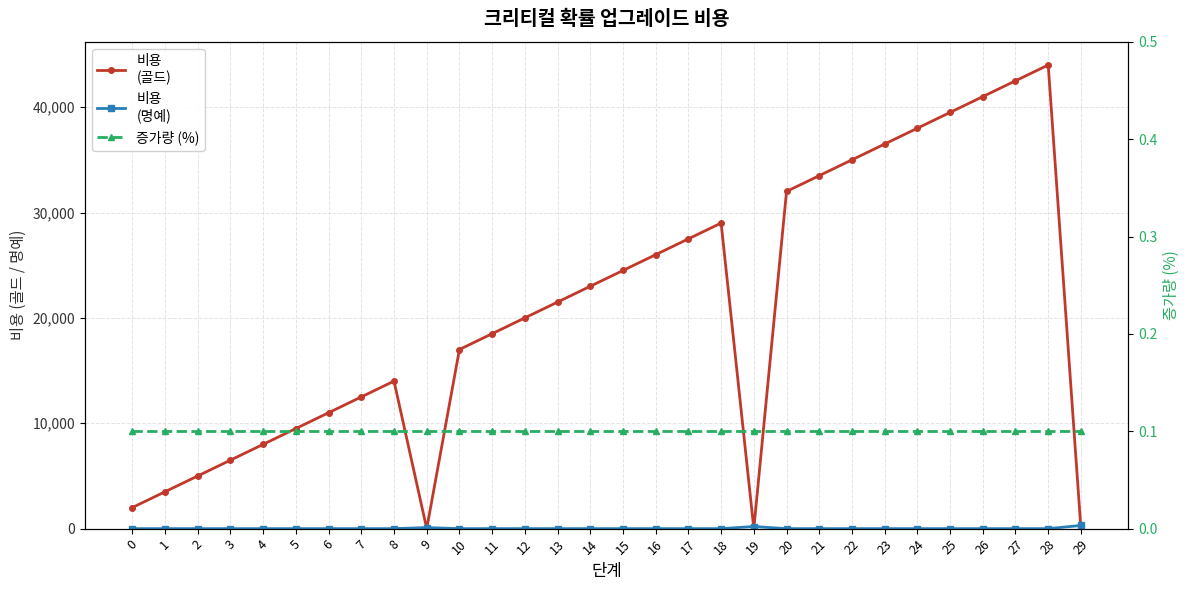

What is the spread (max minus min) of values at 9?

100.0